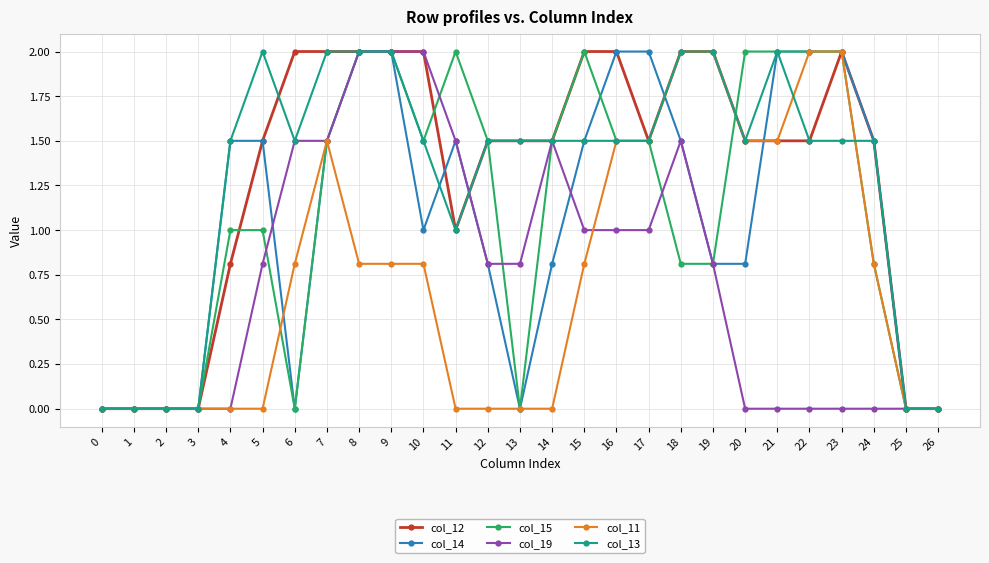

What is the spread (max minus min) of values at 17?

1.0